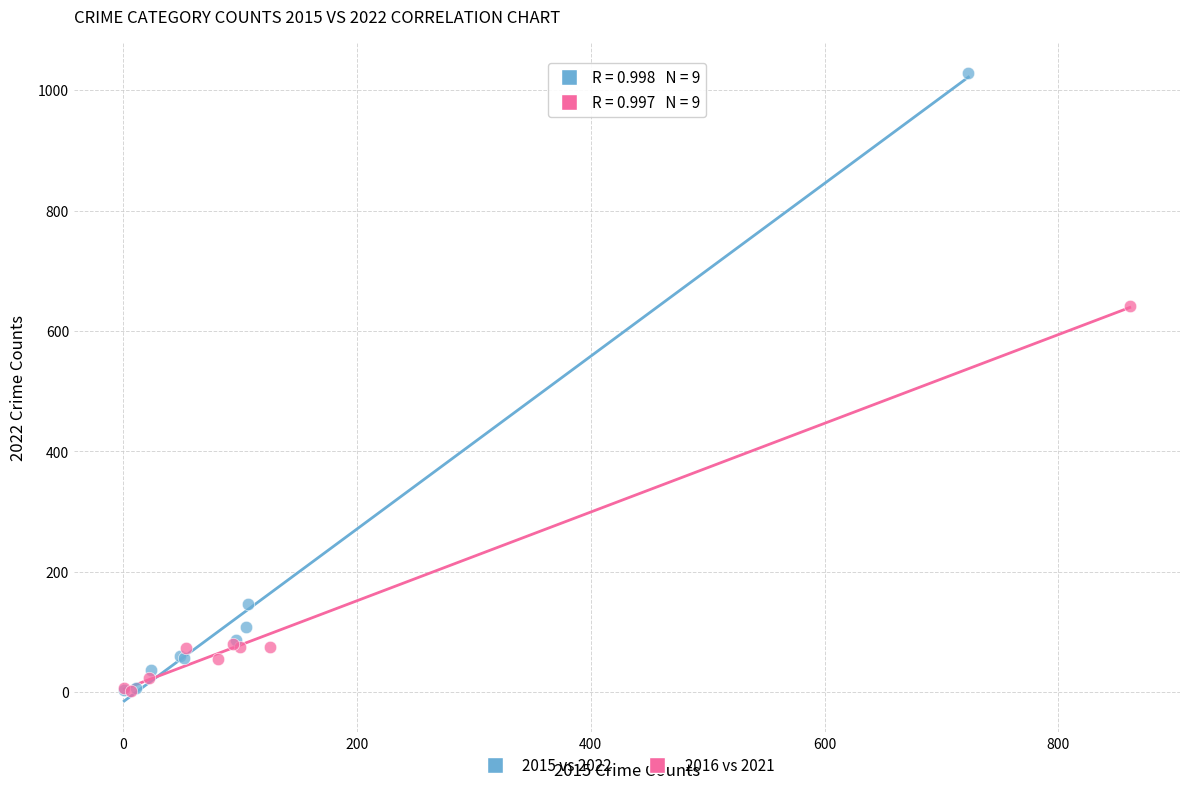

Which series reaches the maximum Y coordinate?

2015 vs 2022